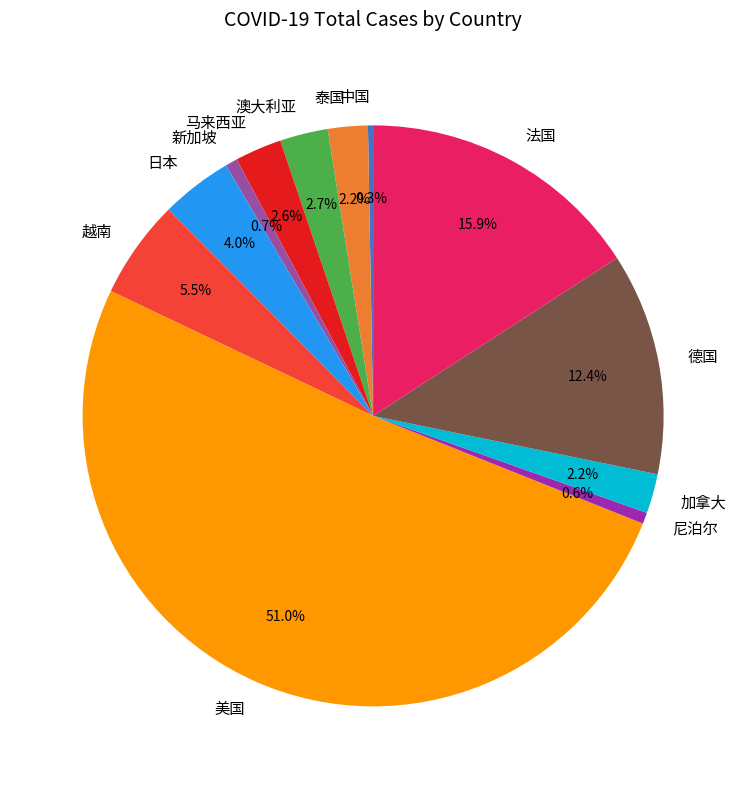

Is it true that 越南 is 1% of the pie?

False